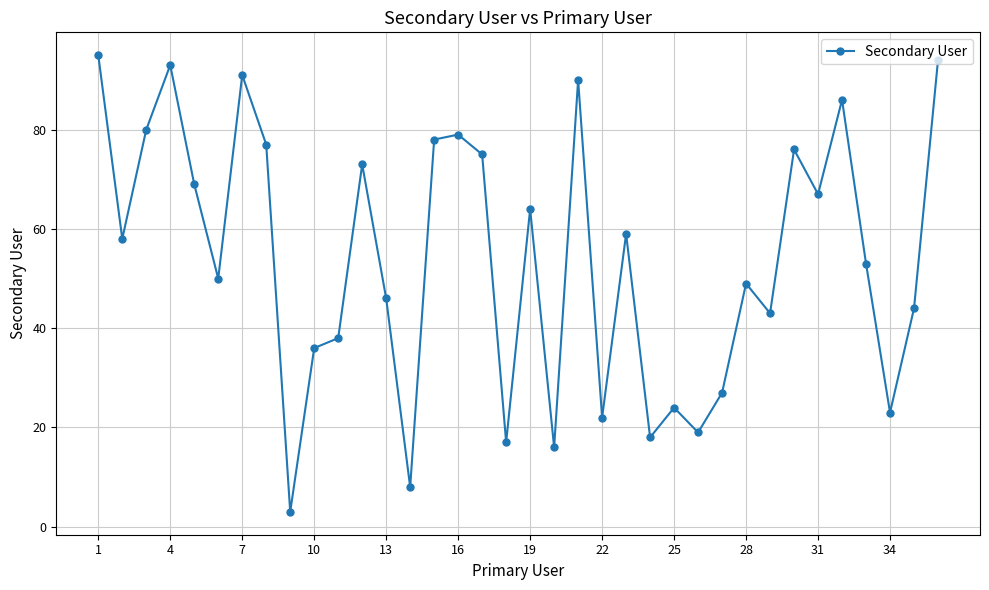

How many lines are shown in the chart?

1